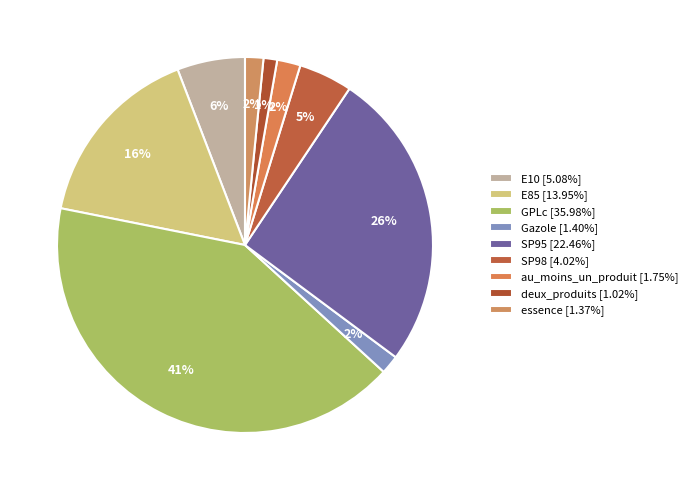

To the nearest percent, what is the difference between the au_moins_un_produit and GPLc slice percentages?

39%